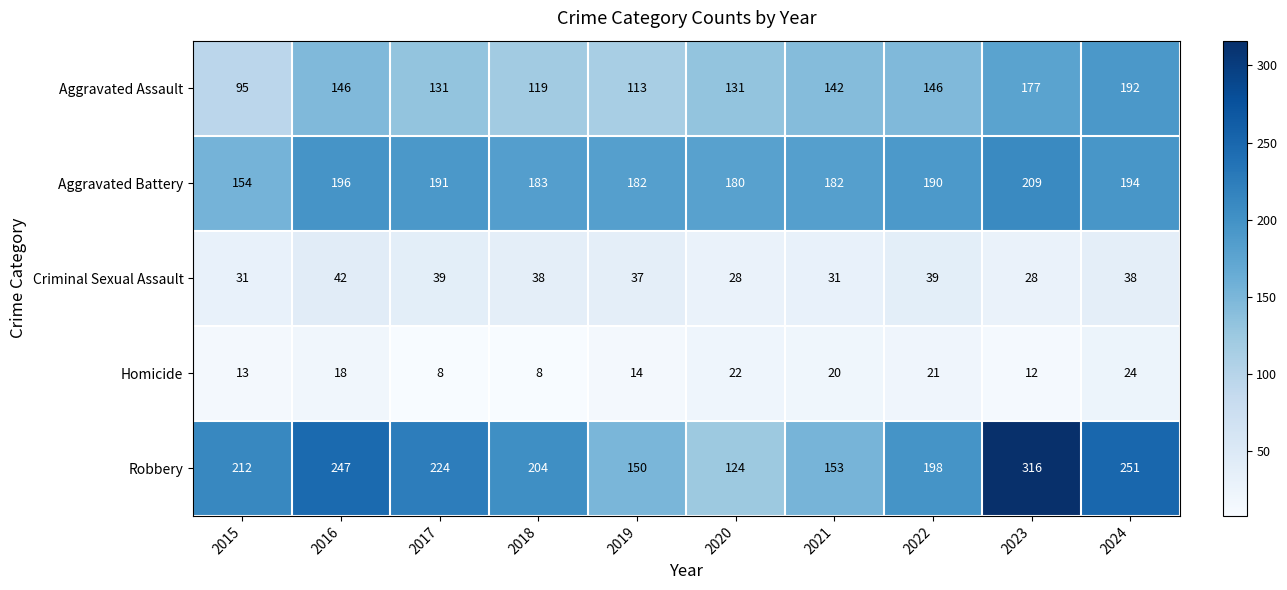

Is the value of Homicide at 2023 greater than the value of Aggravated Battery at 2017?

No